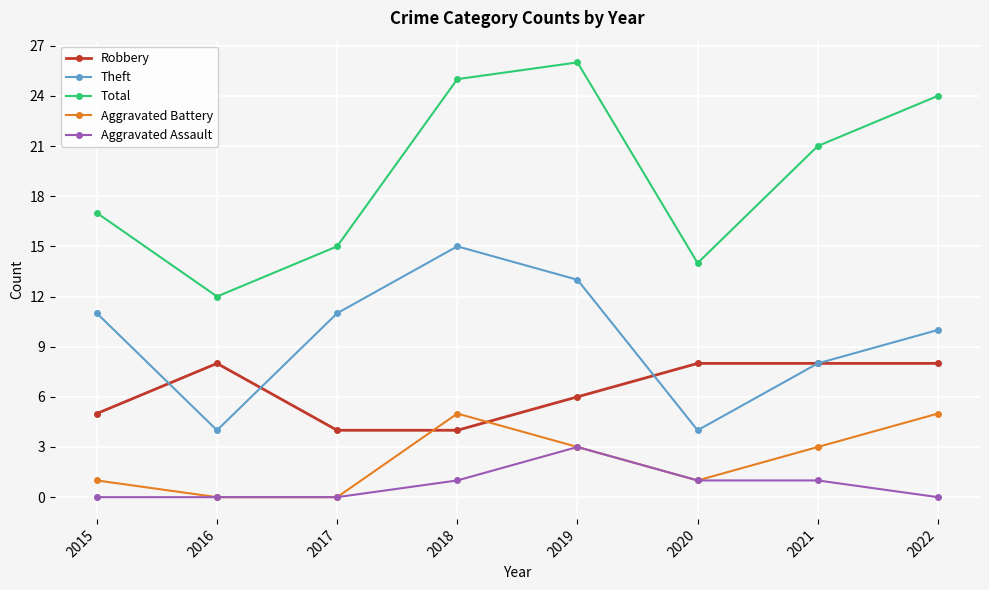

What is the approximate value of Aggravated Battery at 2018?

5